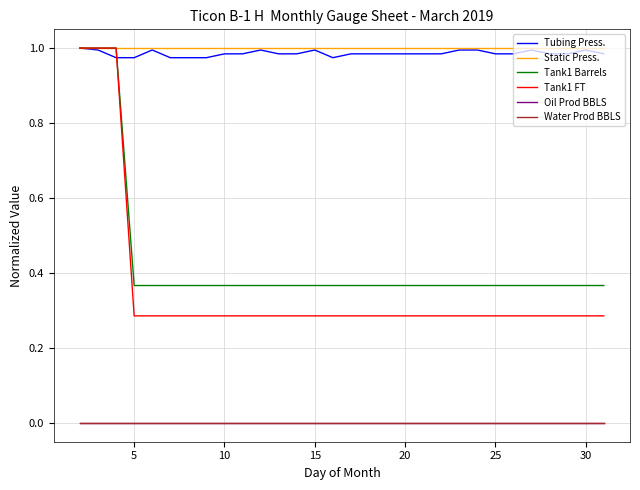

True or false: Static Press. and Water Prod BBLS cross at least once.

False